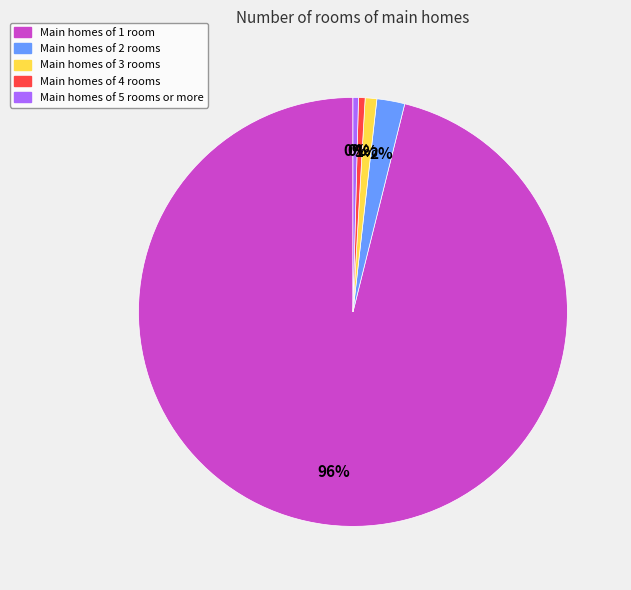

To the nearest percent, what is the average slice percentage?

20%